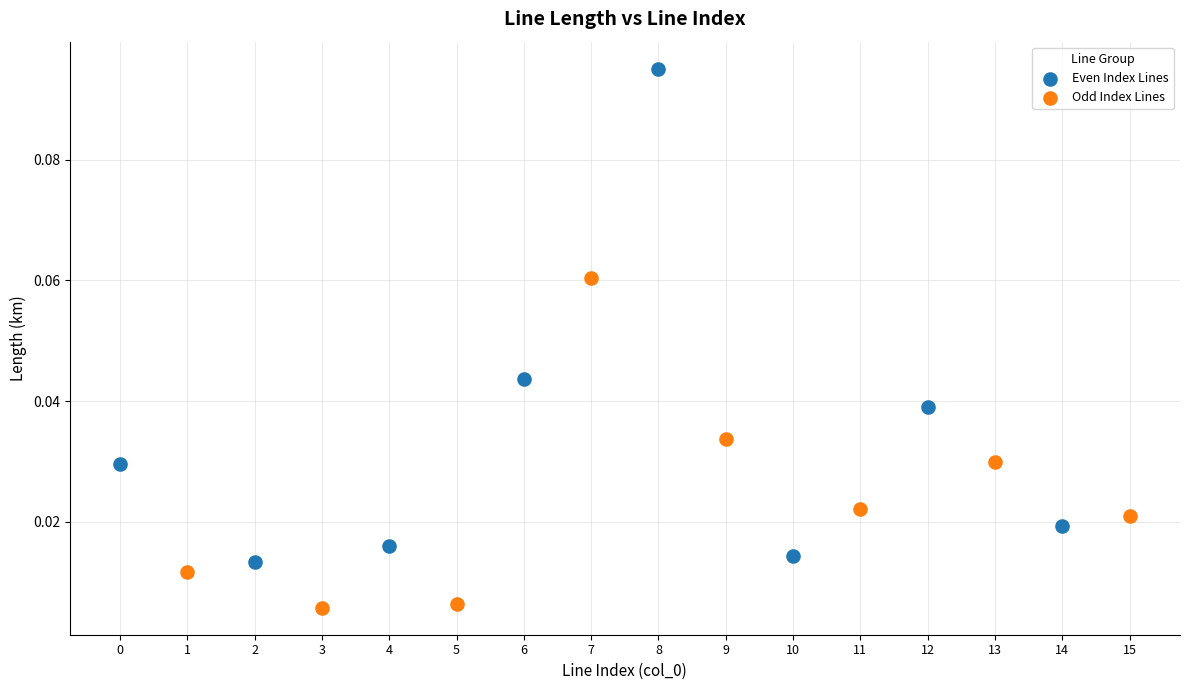

Which series contains the lowest Y value?

Odd Index Lines